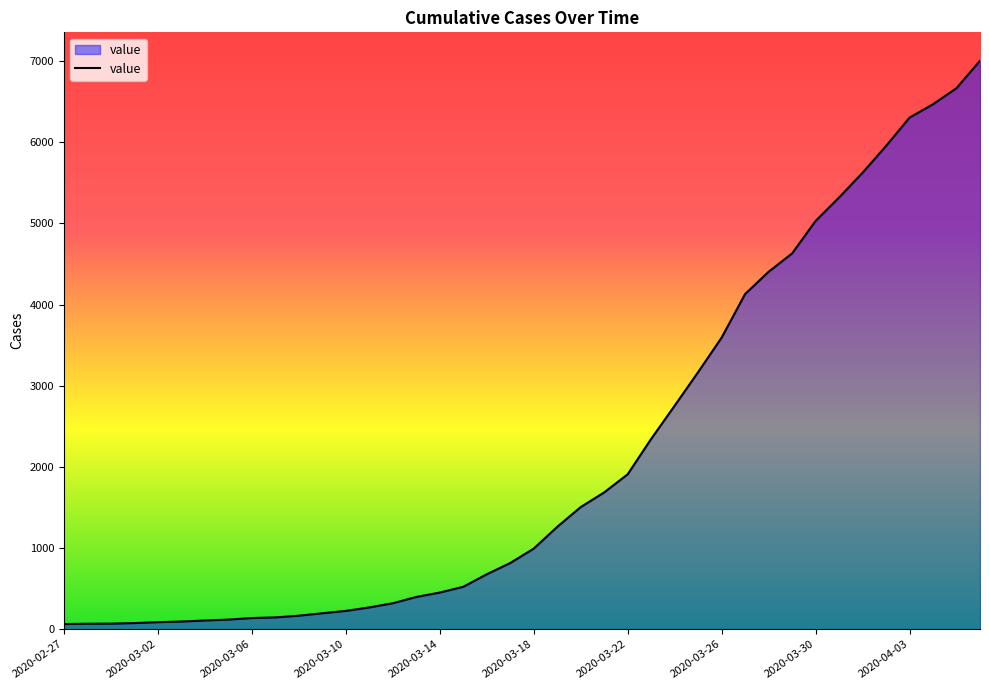

What is the sum of all values?

85761